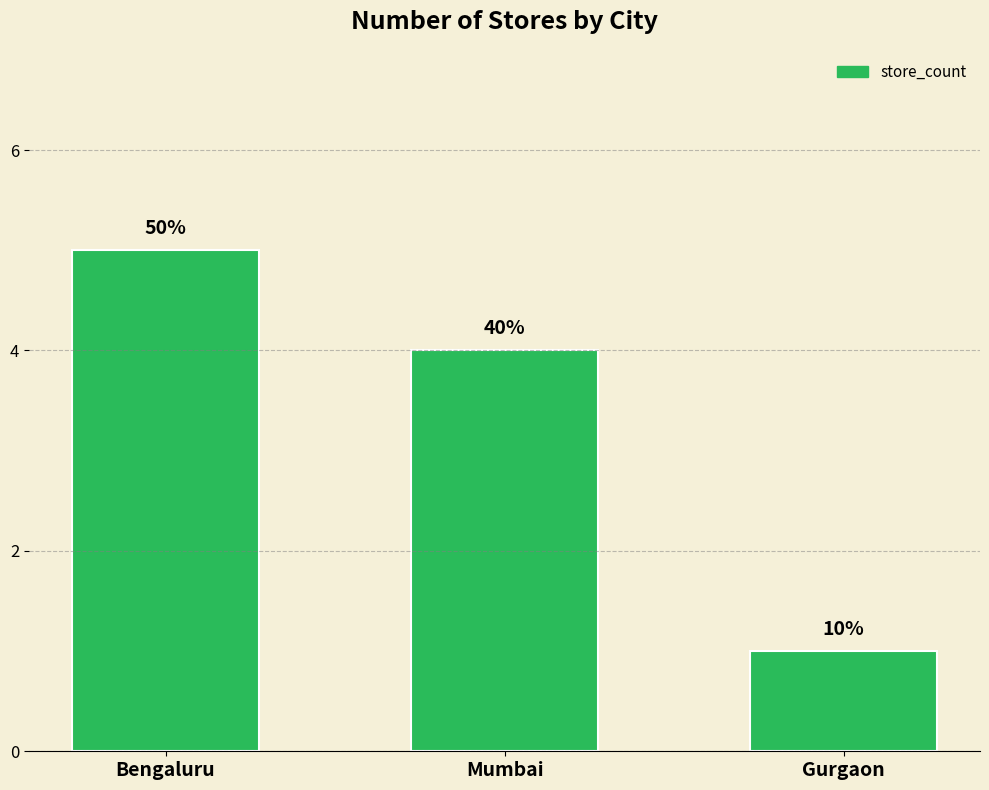

The chart shows a value of 5 at Bengaluru. True or false?

True